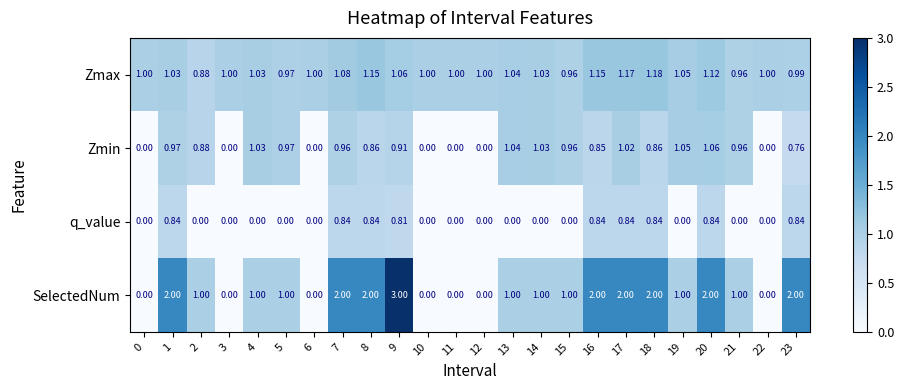

Is the value of Zmax at 12 greater than the value of q_value at 21?

Yes